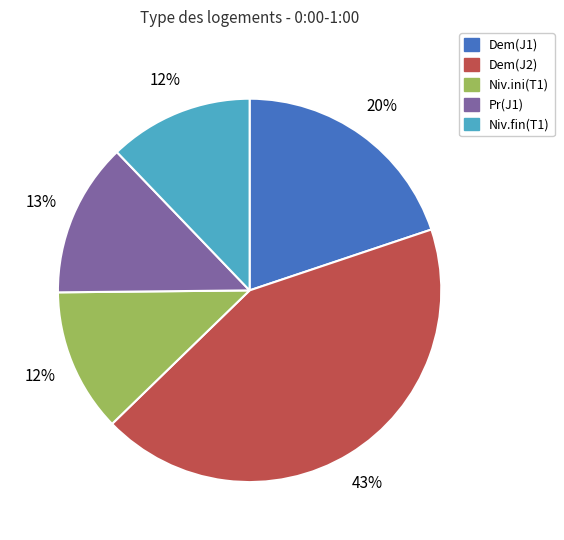

Combined, do Niv.ini(T1) and Niv.fin(T1) account for over 50%?

No